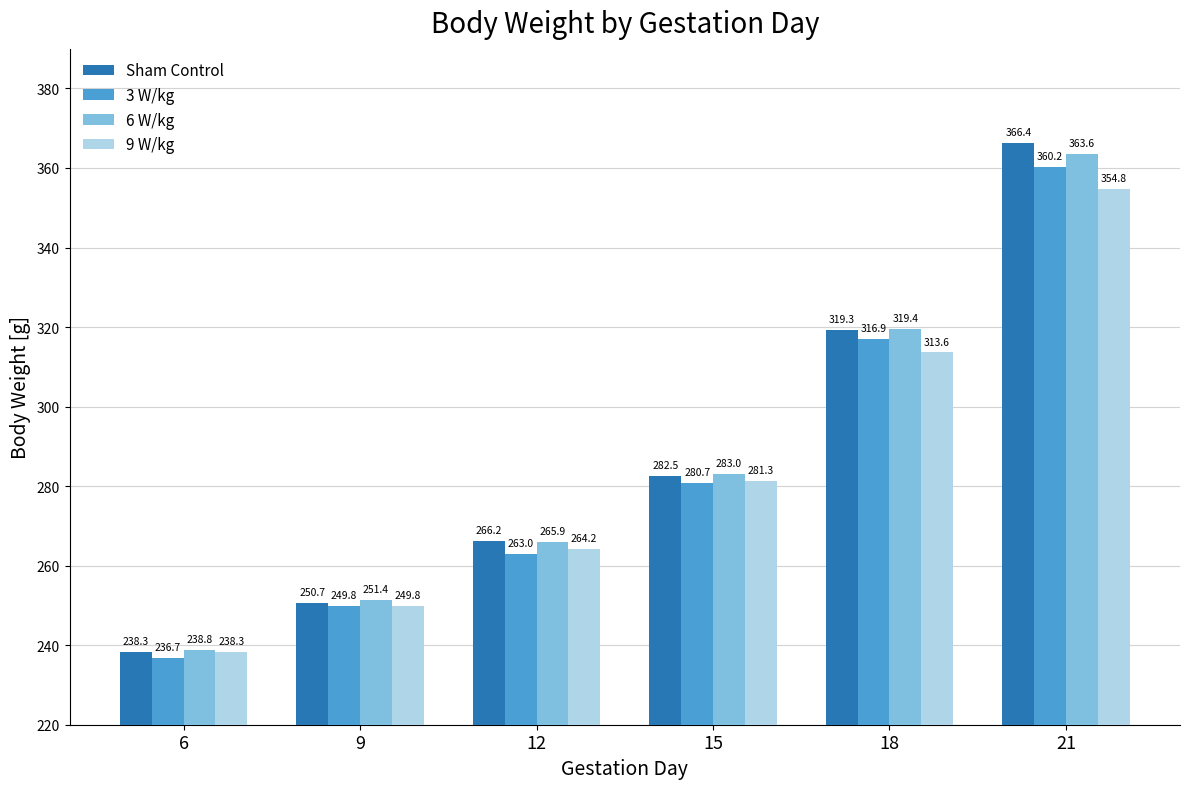

Is it true that 9 W/kg equals 249.8 at 9?

True